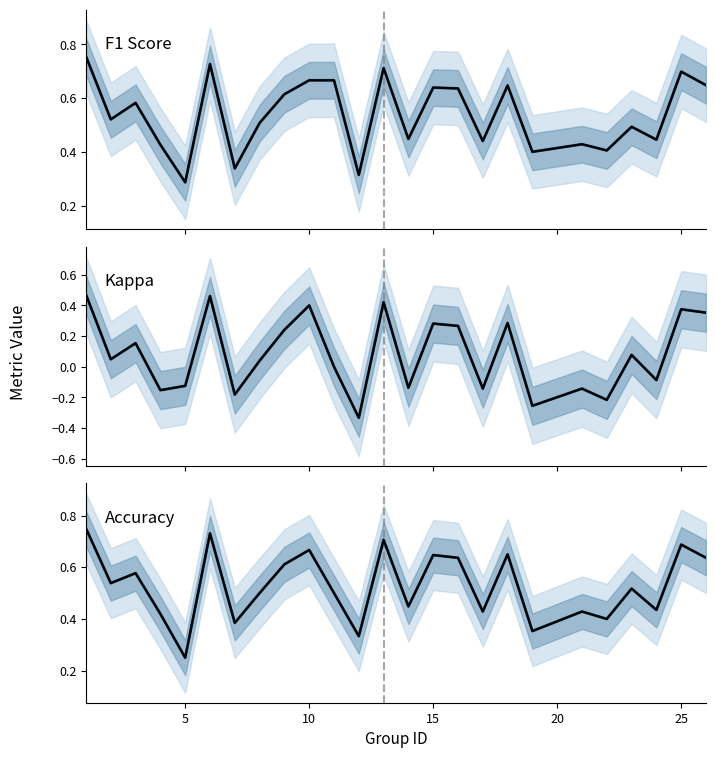

True or false: kappa and f1 intersect in this chart.

False